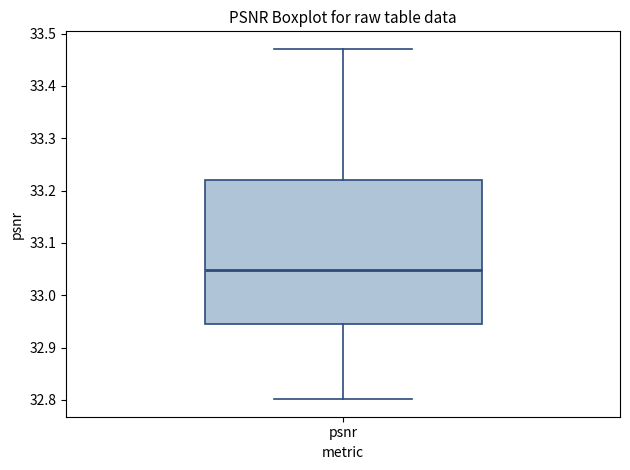

Read this box plot against the y-axis: the position of the median line, the range covered by the box, and the ends of both whiskers. The values are not printed on the chart, so give them approximately, as read against the axis.

median 33.05, box 32.95 to 33.22, whiskers 32.80 to 33.47